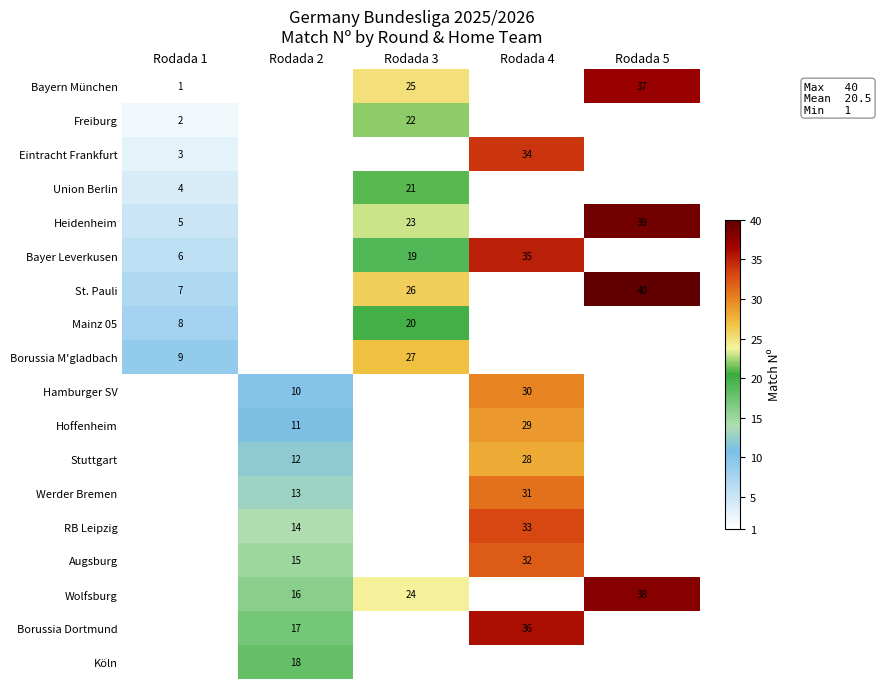

True or false: Hoffenheim has a value of 18.5 at Rodada 2.

False